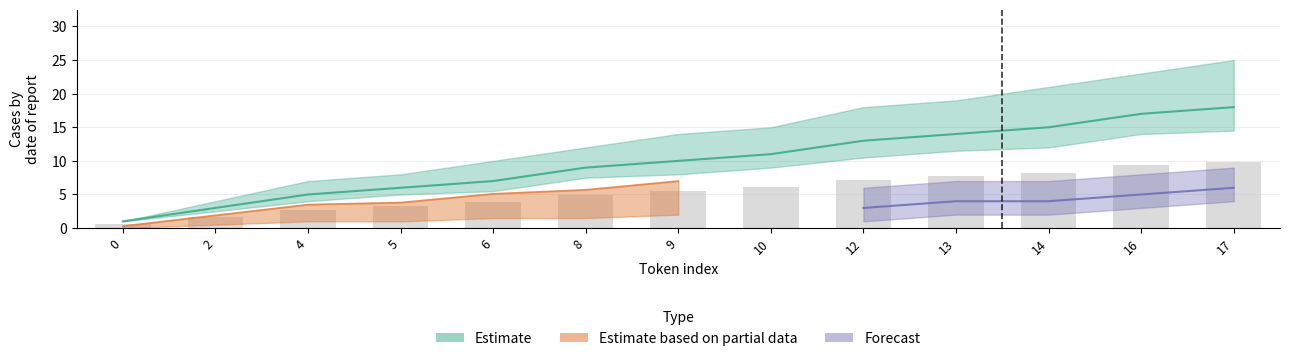

What is the value of the Estimate bar at the 6th from the left?

9.0